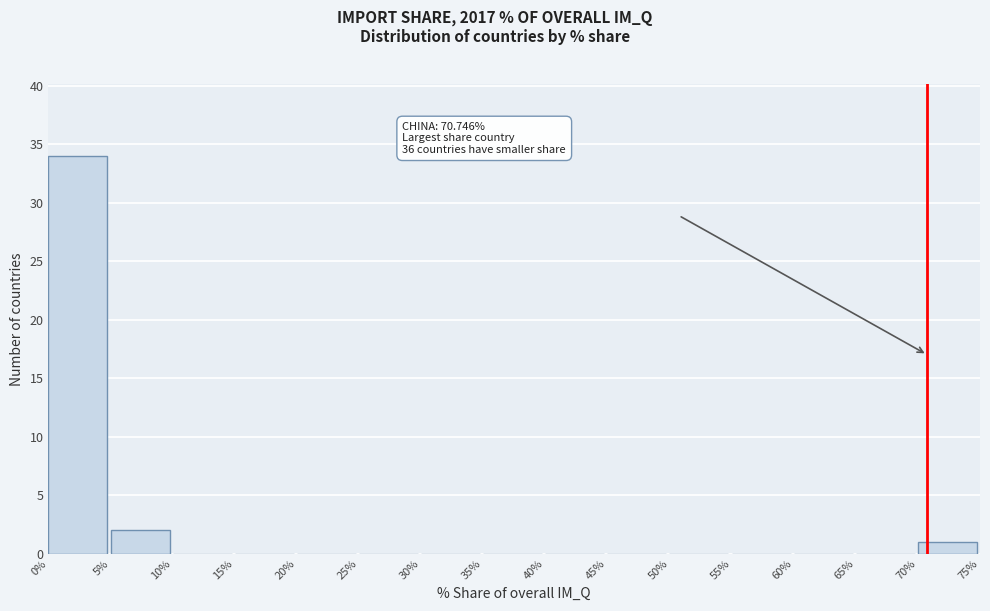

Which range on the x-axis has the tallest bar?

0% to 5%